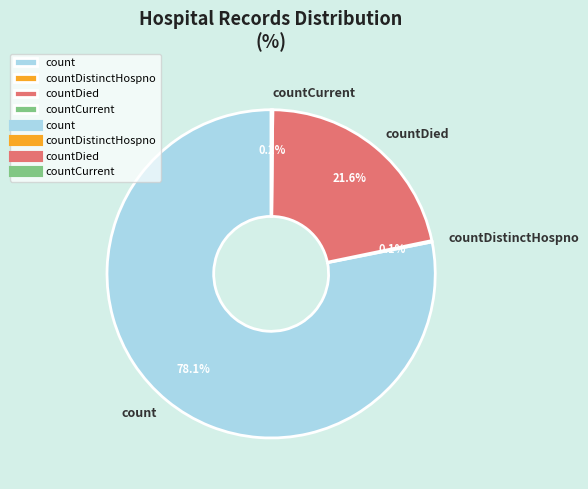

Does any single category account for the majority?

Yes